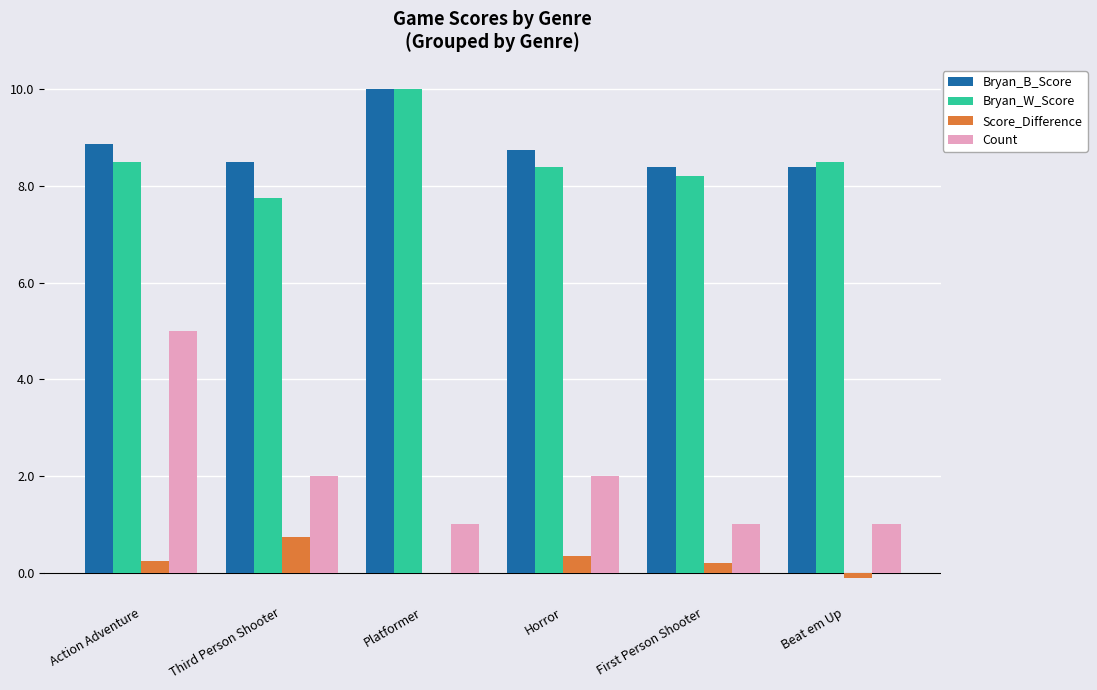

At which label does Bryan_B_Score reach its peak?

Platformer